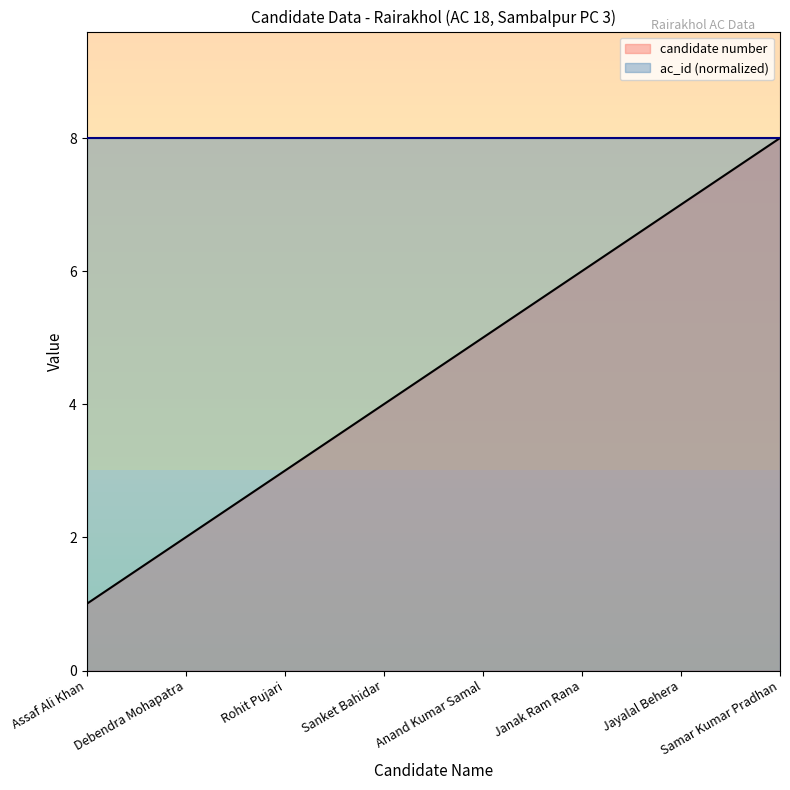

What is the sum of all values?

36